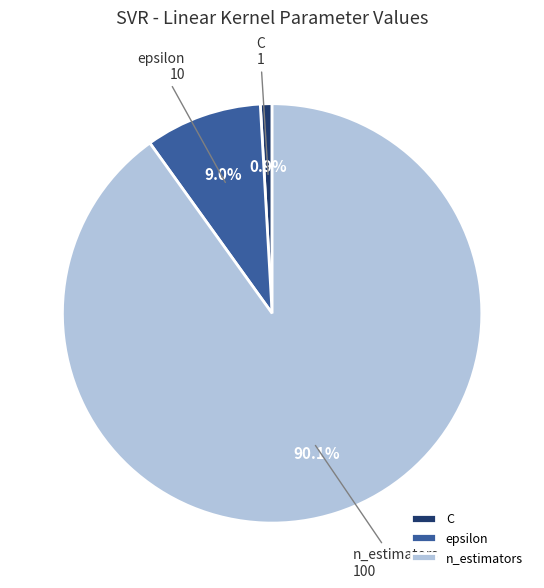

What percentage is the C slice, to the nearest percent?

1%